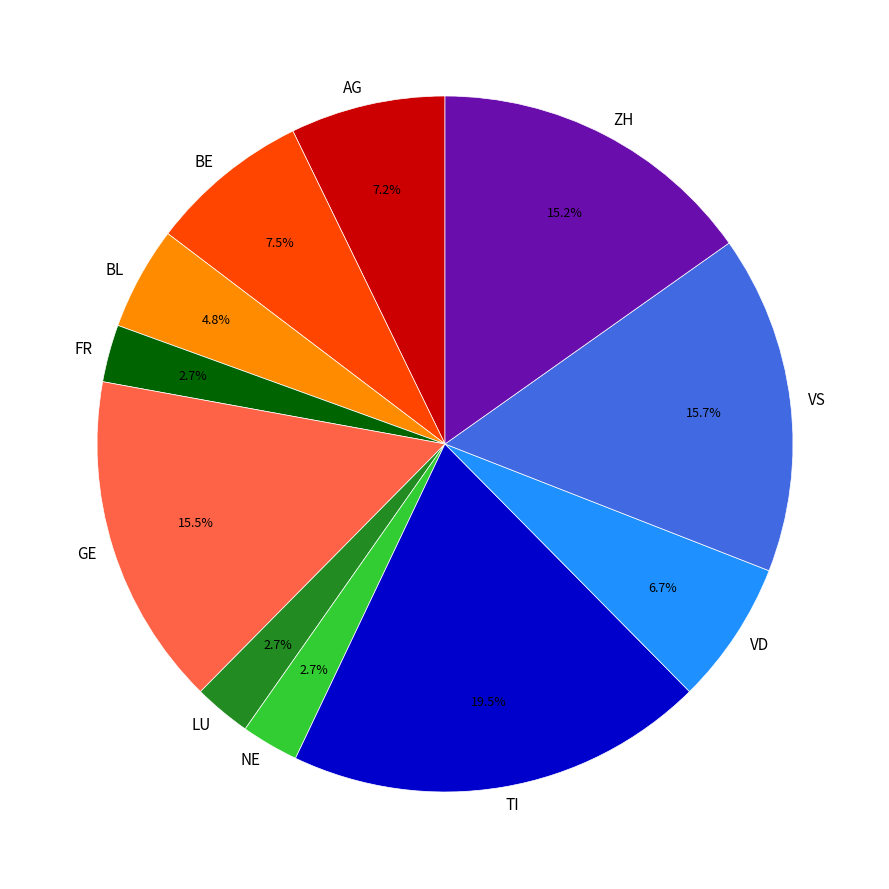

To the nearest percent, what percentage of the pie is LU?

3%